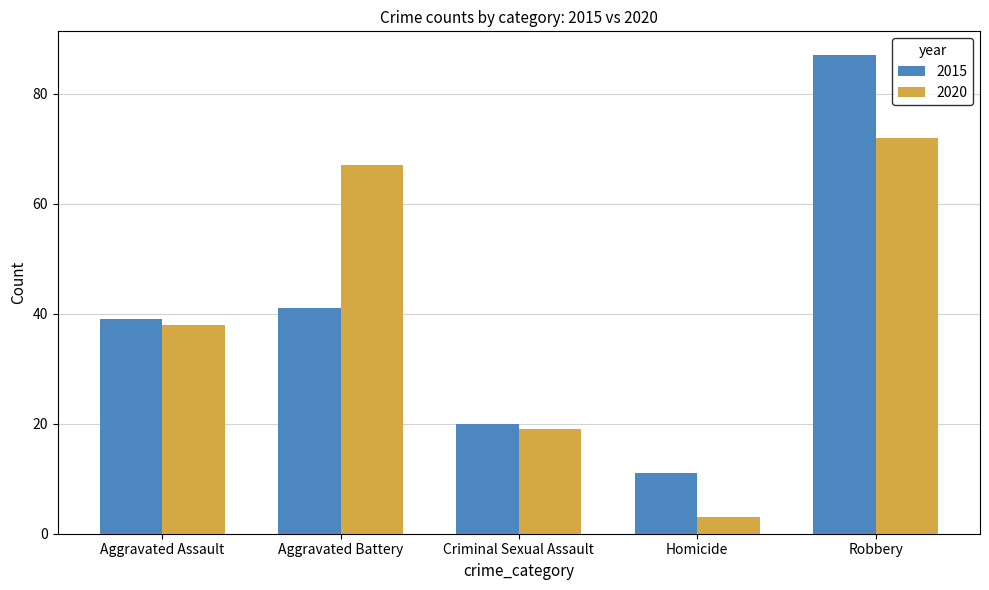

What is the spread (max minus min) of values at Aggravated Battery?

26